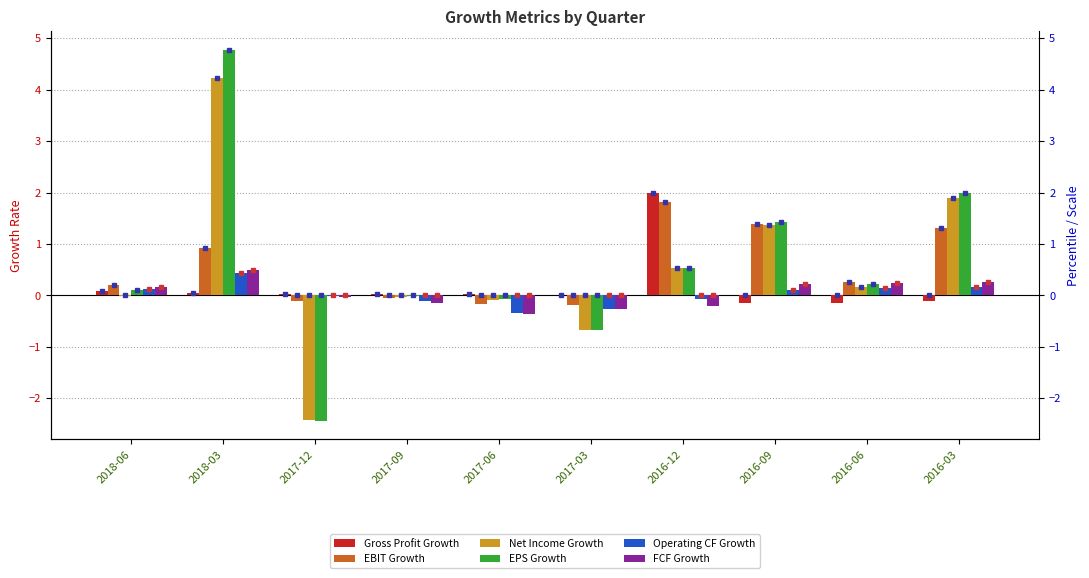

Which series changed the most between 2017-12 and 2017-09?

EPS Growth